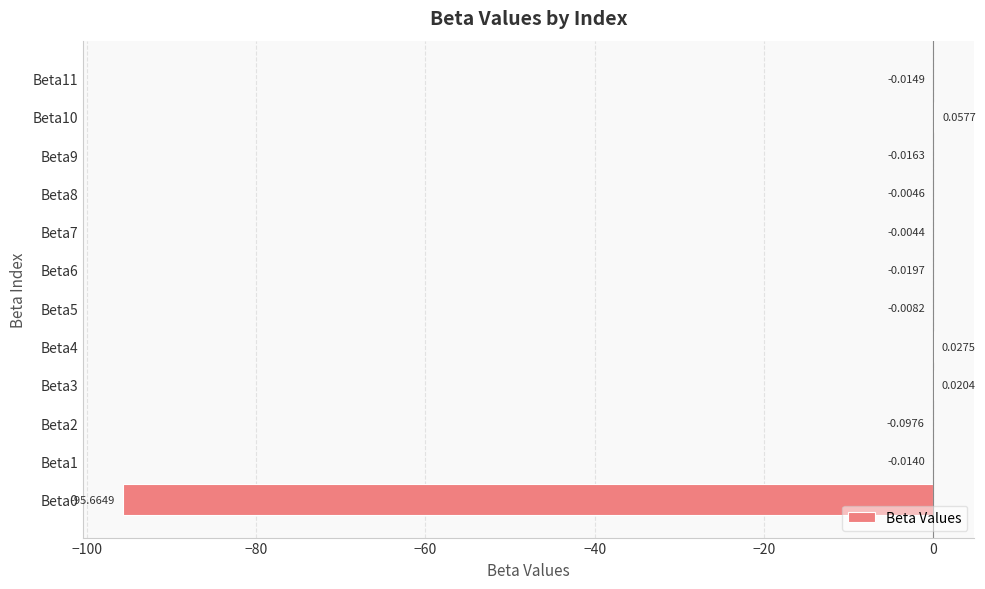

Between Beta9 and Beta6, which is larger?

Beta9